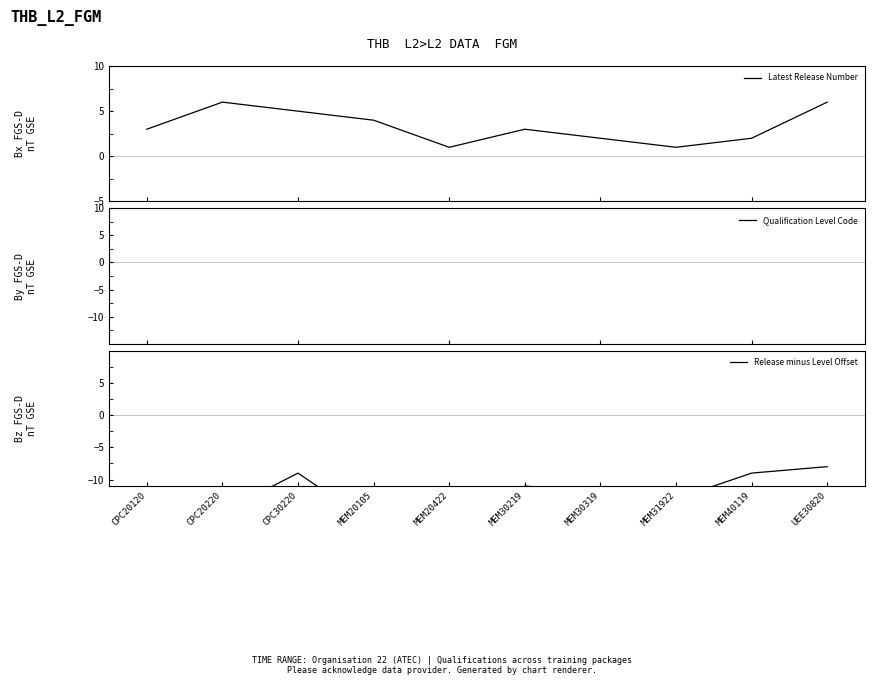

What is the sum of all Qualification Level Code values?

165